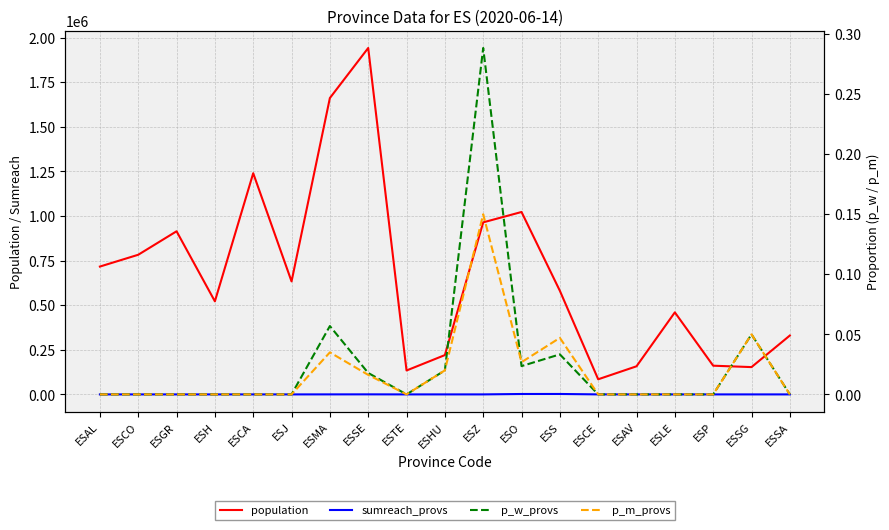

How many lines are shown in the chart?

4